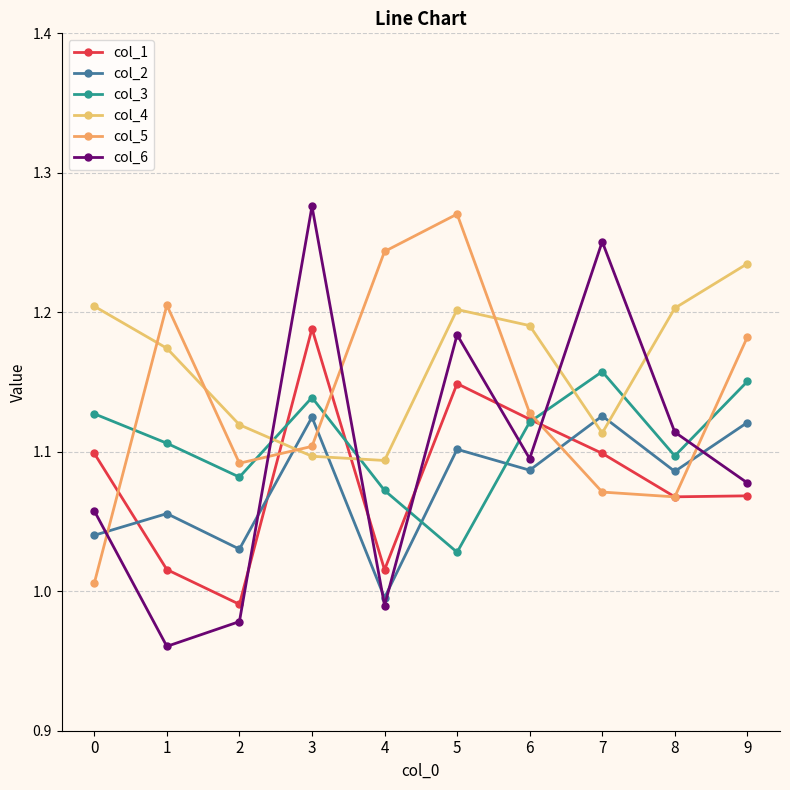

Count the number of data series in this chart.

6